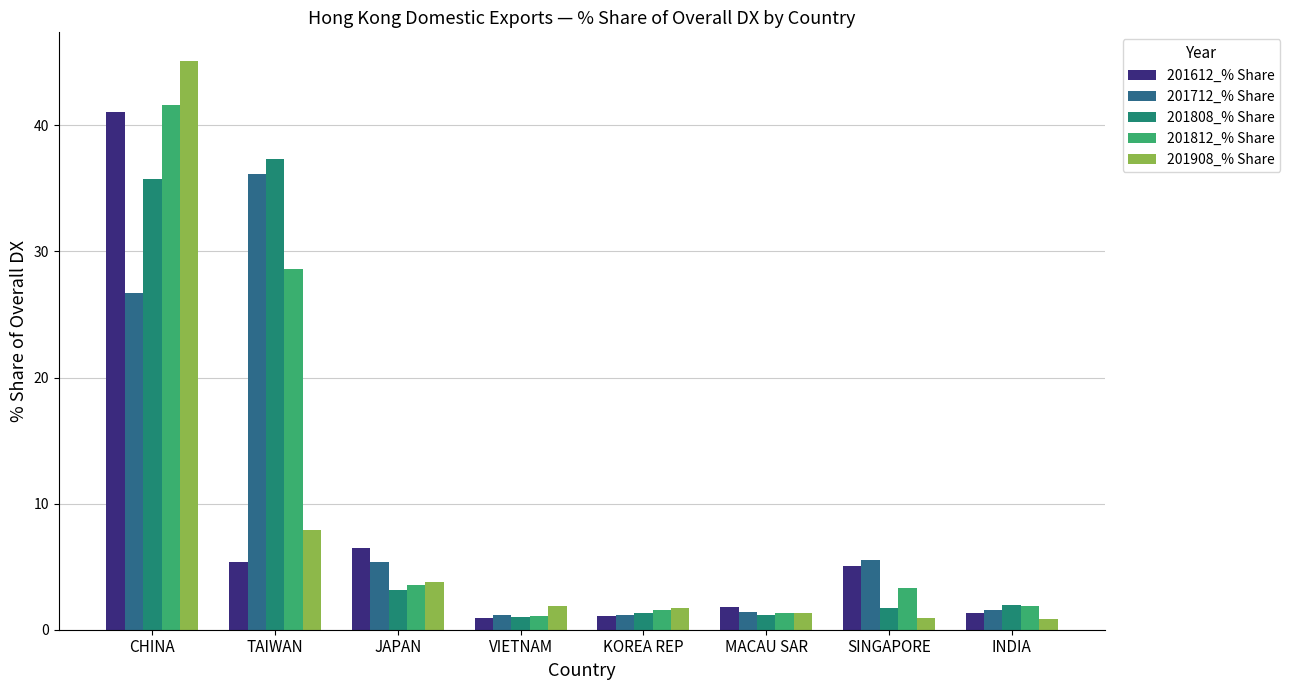

How many values in the 201812_% Share series are below 3?

4